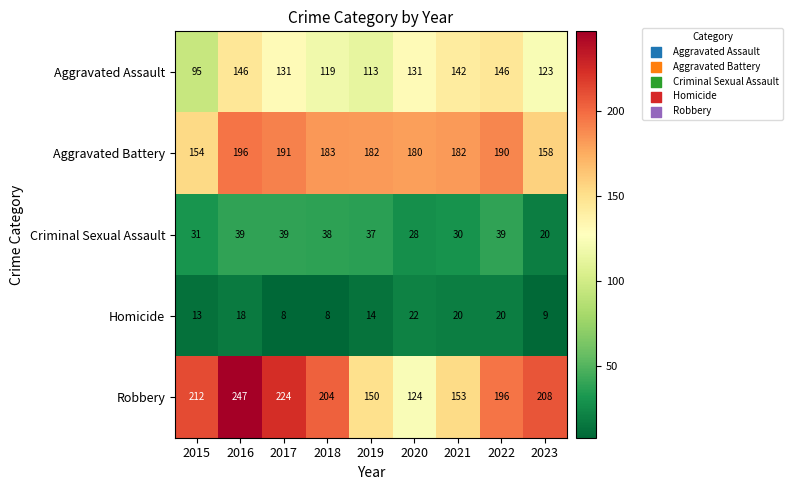

What is the difference between the maximum and second lowest values in the Aggravated Battery series?

38